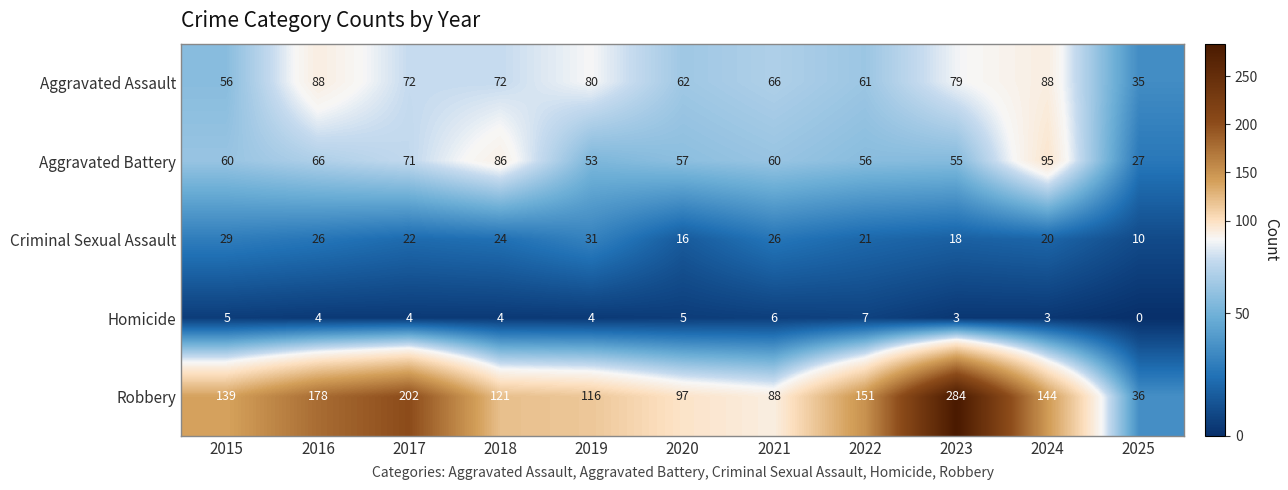

At 2024, list the series in order from smallest to largest.

Homicide, Criminal Sexual Assault, Aggravated Assault, Aggravated Battery, Robbery